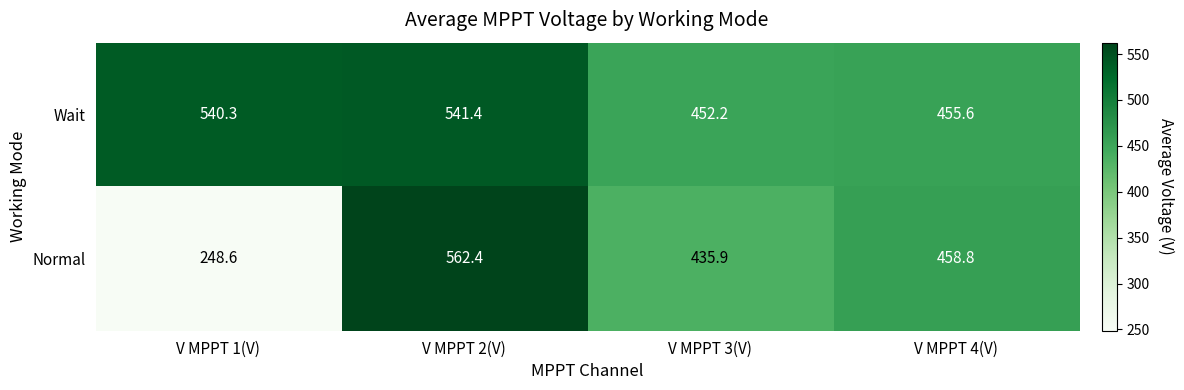

Which series has the largest total across all categories?

Wait